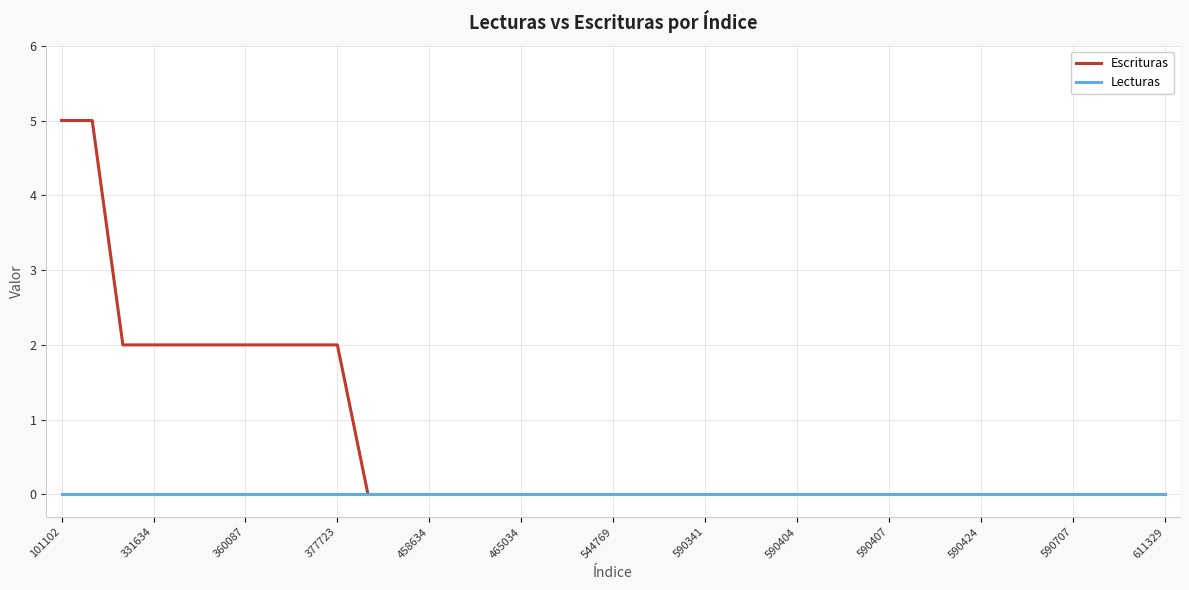

How many lines are shown in the chart?

2